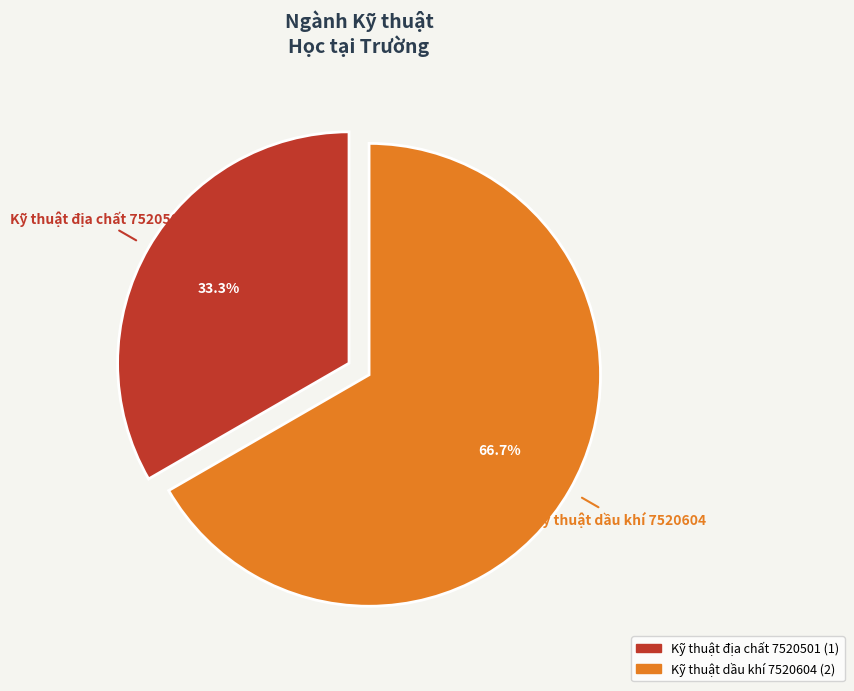

What is the largest slice in the pie chart?

Kỹ thuật dầu khí 7520604